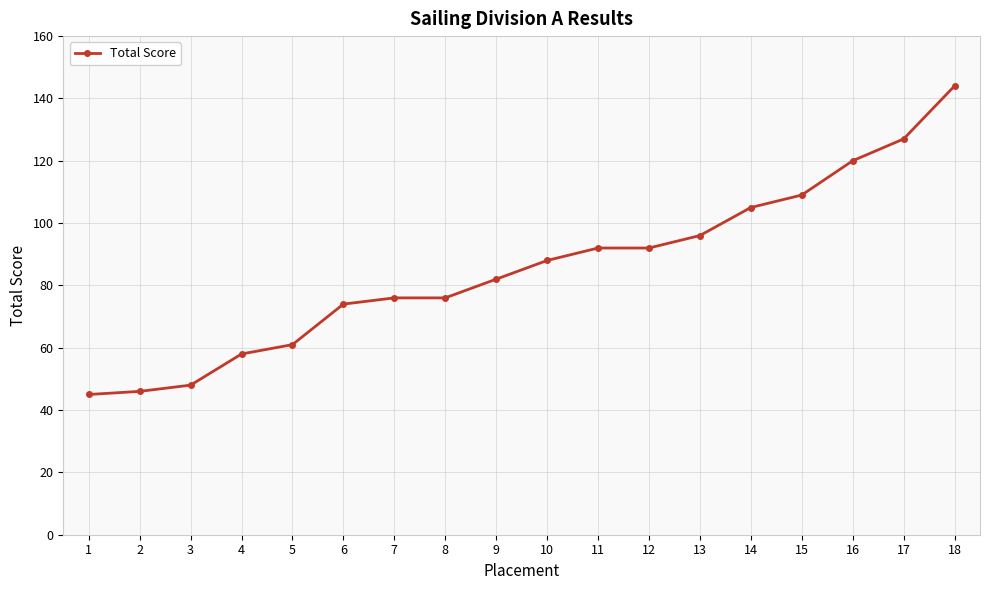

What is the difference between the maximum and minimum values?

99